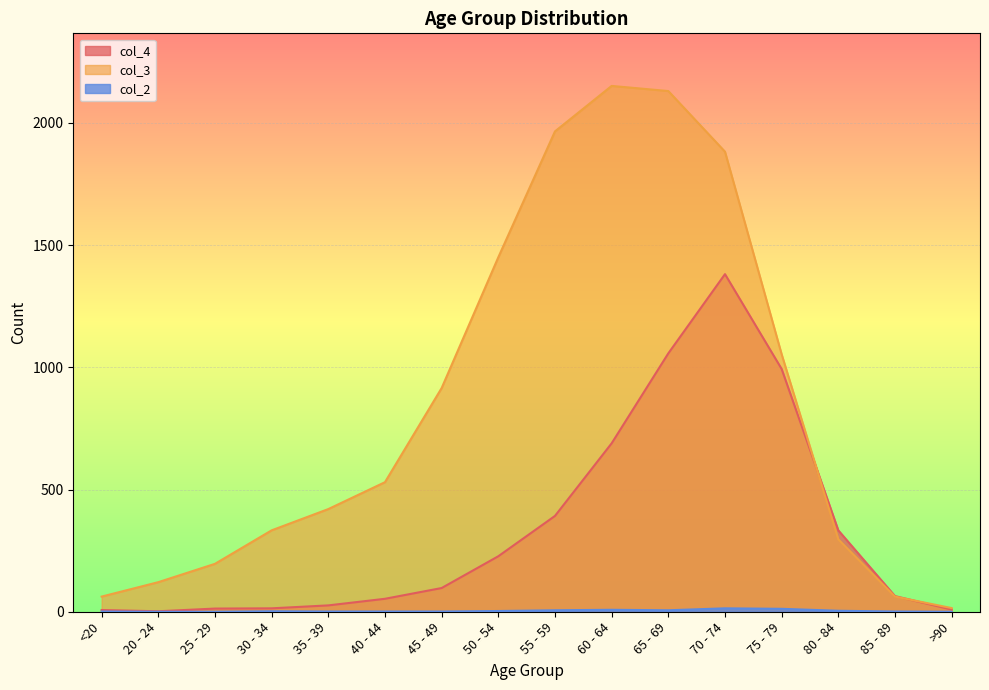

List the labels in order of col_3 value, largest first.

60 - 64, 65 - 69, 55 - 59, 70 - 74, 50 - 54, 75 - 79, 45 - 49, 40 - 44, 35 - 39, 30 - 34, 80 - 84, 25 - 29, 20 - 24, <20, 85 - 89, >90